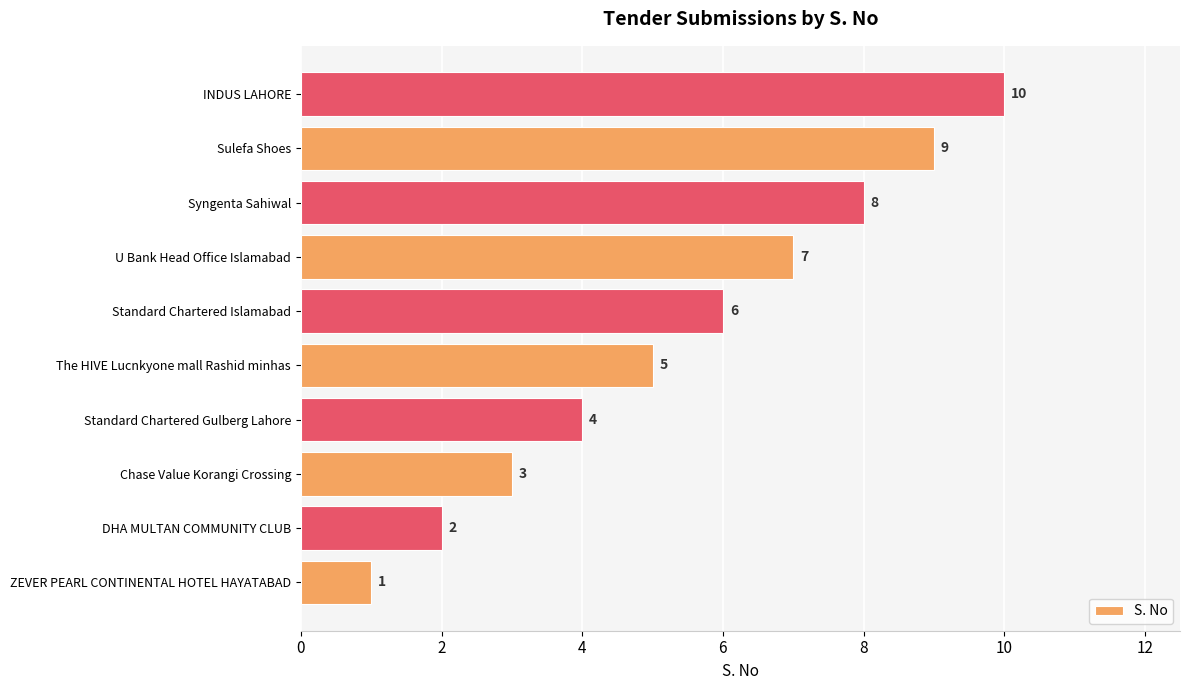

What is the difference between the maximum and minimum values?

9